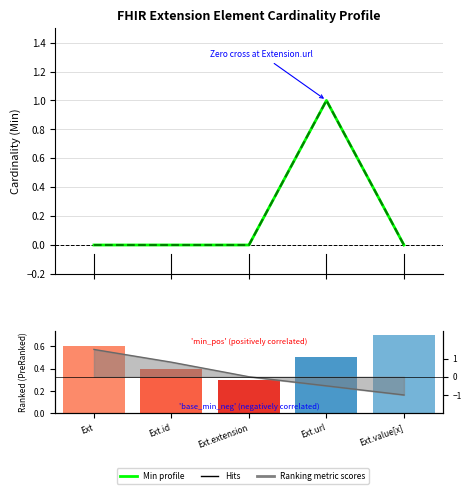

The value of Min profile at Ext is 0. True or false?

False